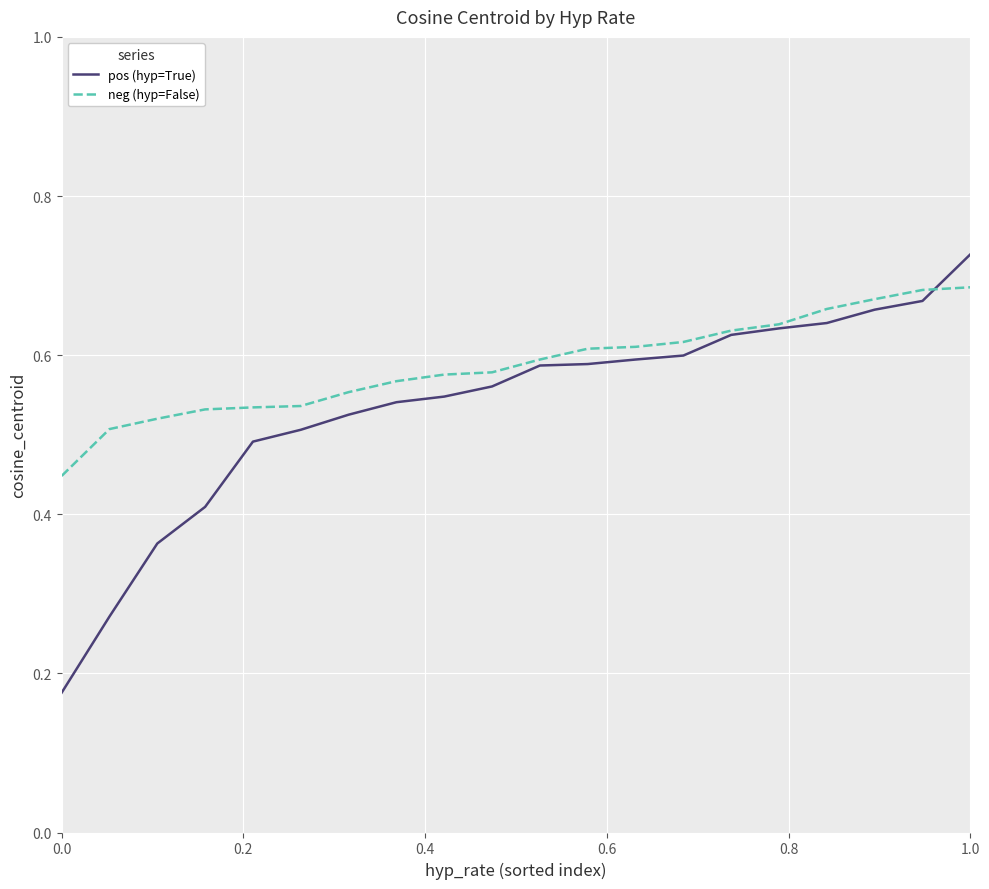

Rank the series by their maximum value, from highest to lowest.

pos (hyp=True), neg (hyp=False)